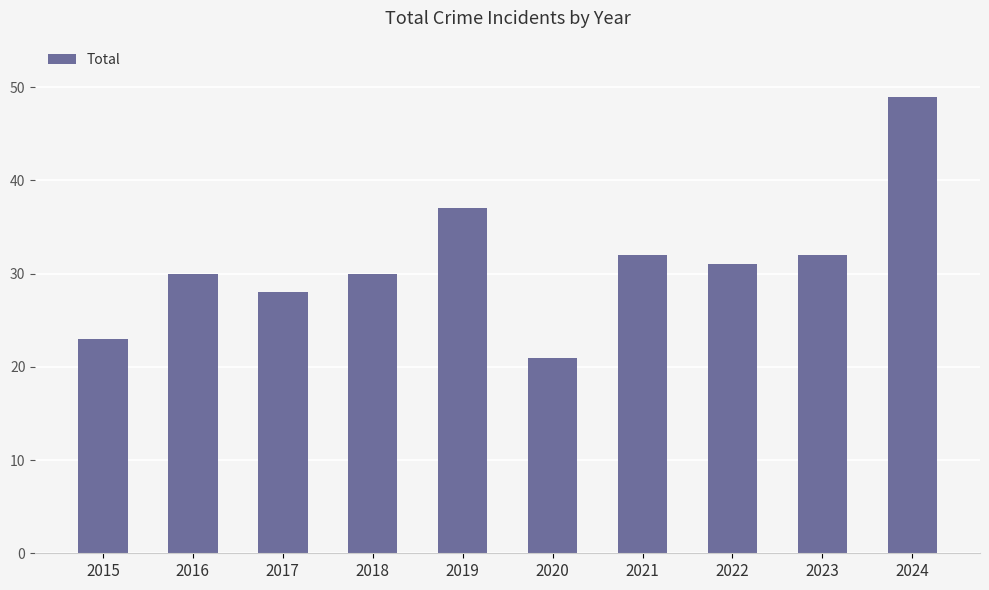

Are the bars horizontal?

No